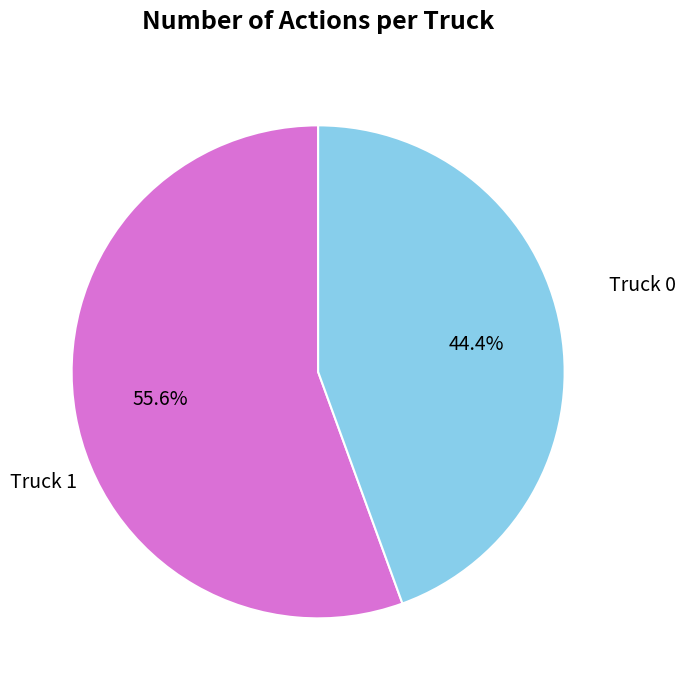

Does any single category account for the majority?

Yes